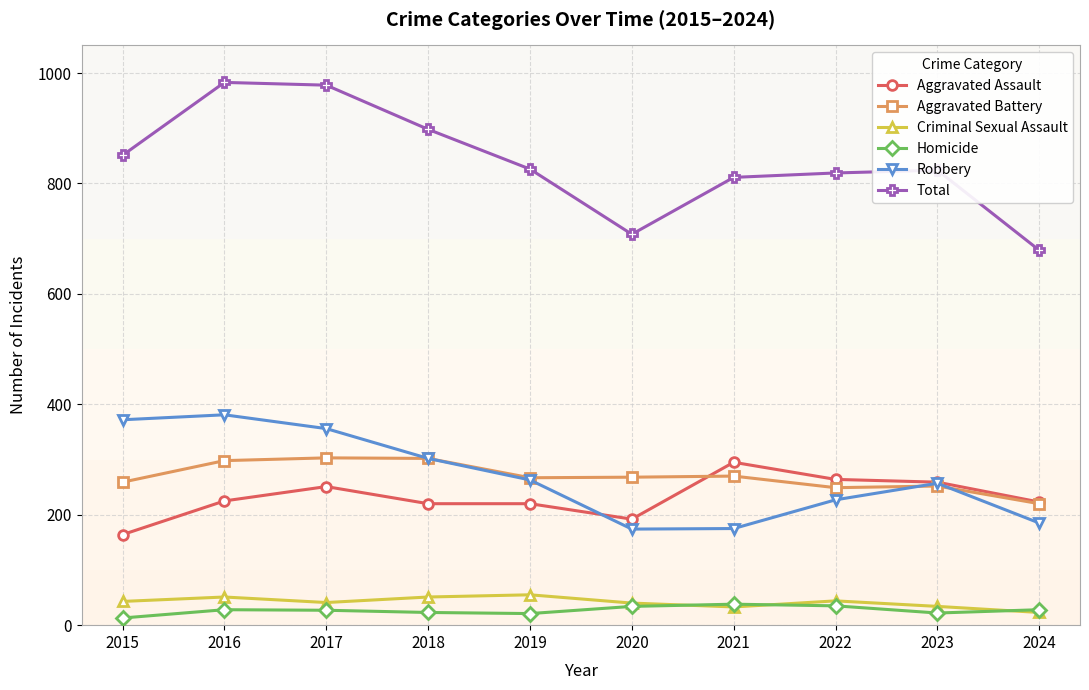

True or false: Total has a value of 179 at 2022.

False